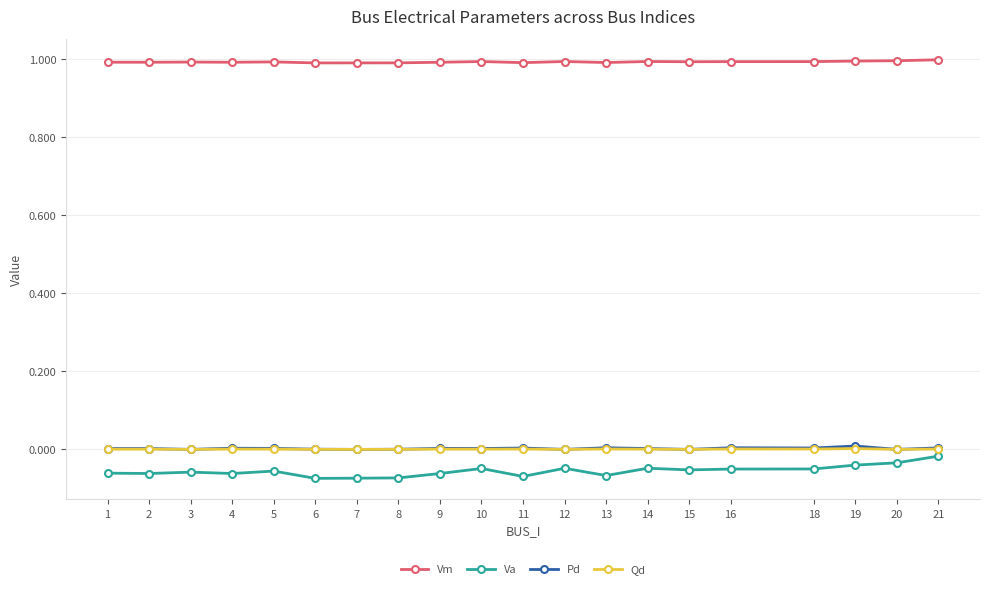

What is the value of the Vm point at the 7th from the left?

1.0